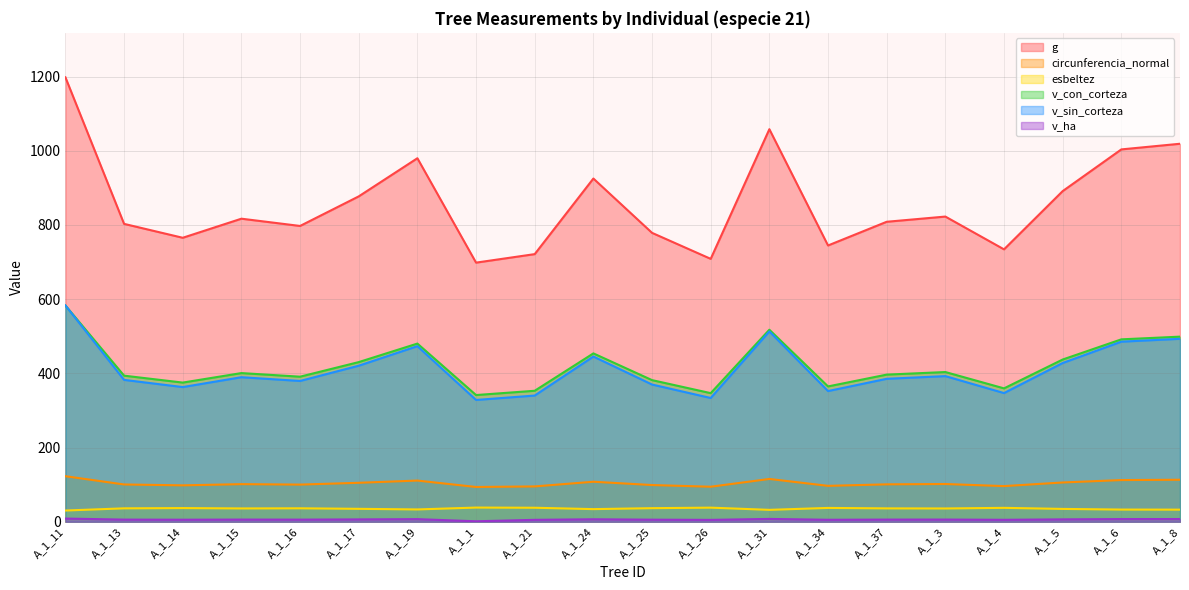

Rank the categories by v_sin_corteza value from lowest to highest.

A_1_1, A_1_26, A_1_21, A_1_4, A_1_34, A_1_14, A_1_25, A_1_16, A_1_13, A_1_37, A_1_15, A_1_3, A_1_17, A_1_5, A_1_24, A_1_19, A_1_6, A_1_8, A_1_31, A_1_11